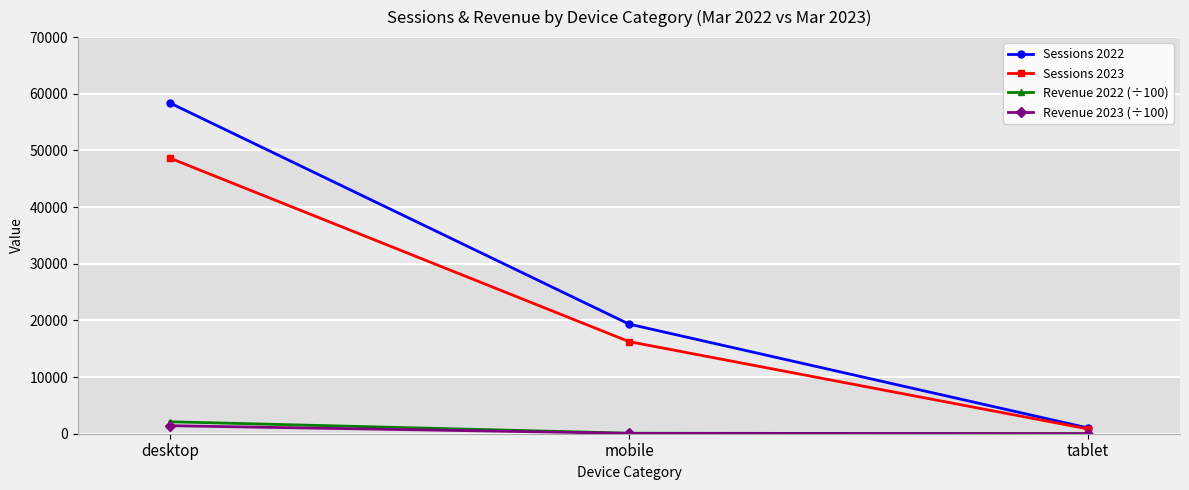

What is the difference between the Revenue 2022 (÷100) values at mobile and desktop?

2022.3